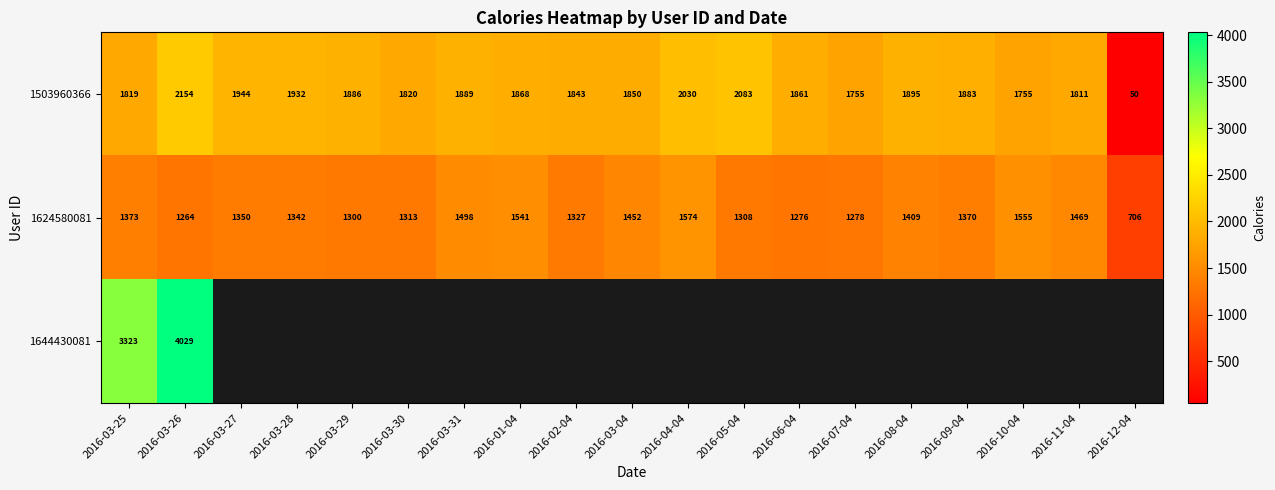

At which label does 1503960366 reach its peak?

2016-03-26